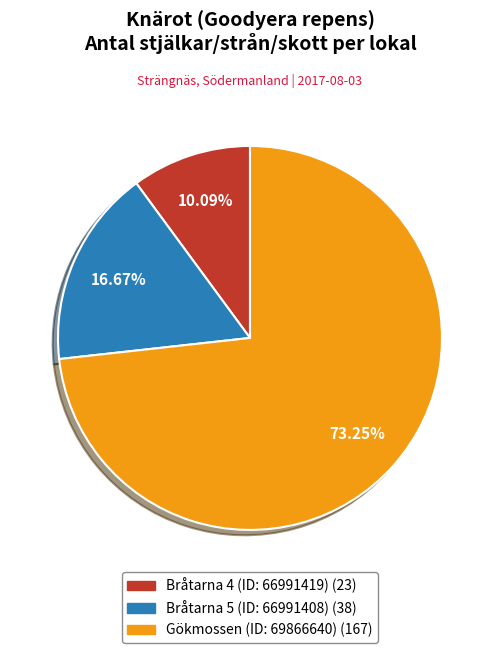

To the nearest percent, what is the difference between the largest and smallest slice percentages?

63%